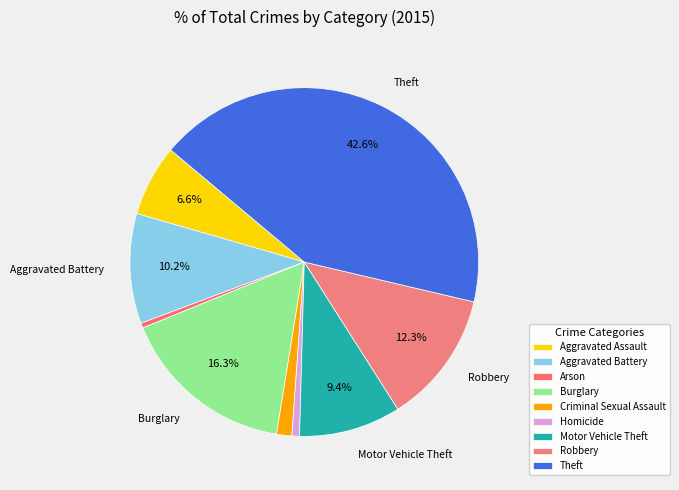

To the nearest percent, what is the difference between the Aggravated Assault and Aggravated Battery slice percentages?

4%